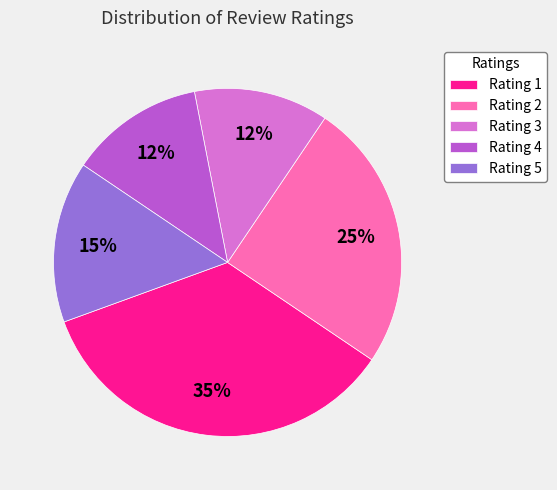

To the nearest percent, what portion does Rating 5 represent?

15%